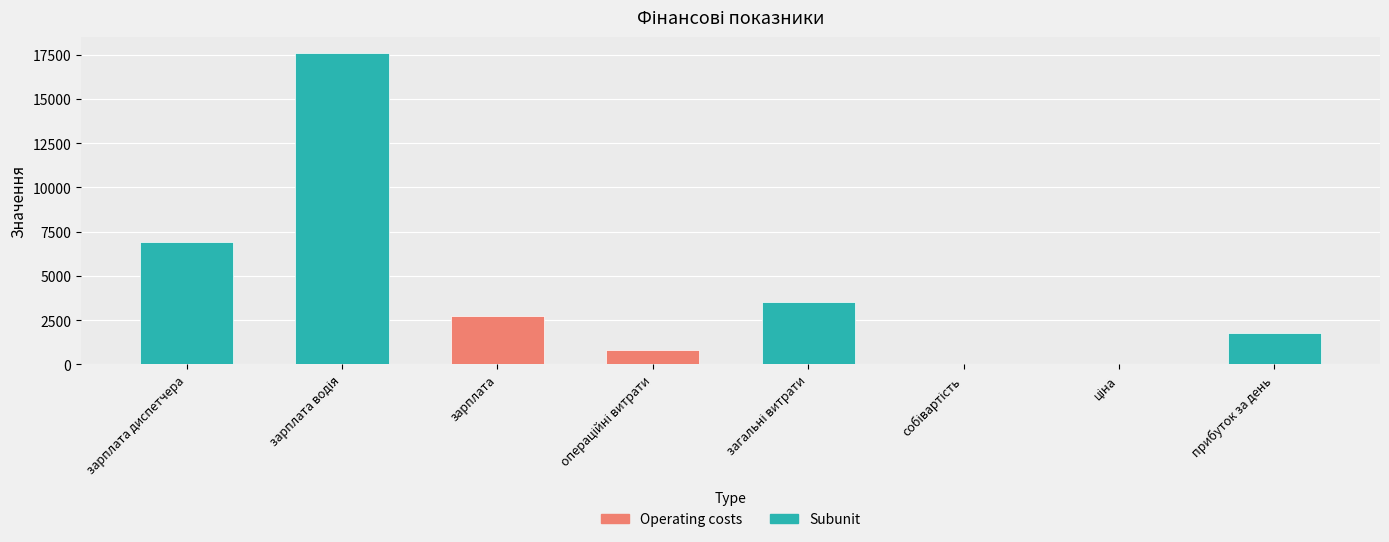

The value at зарплата диспетчера is 6942.3. True or false?

True